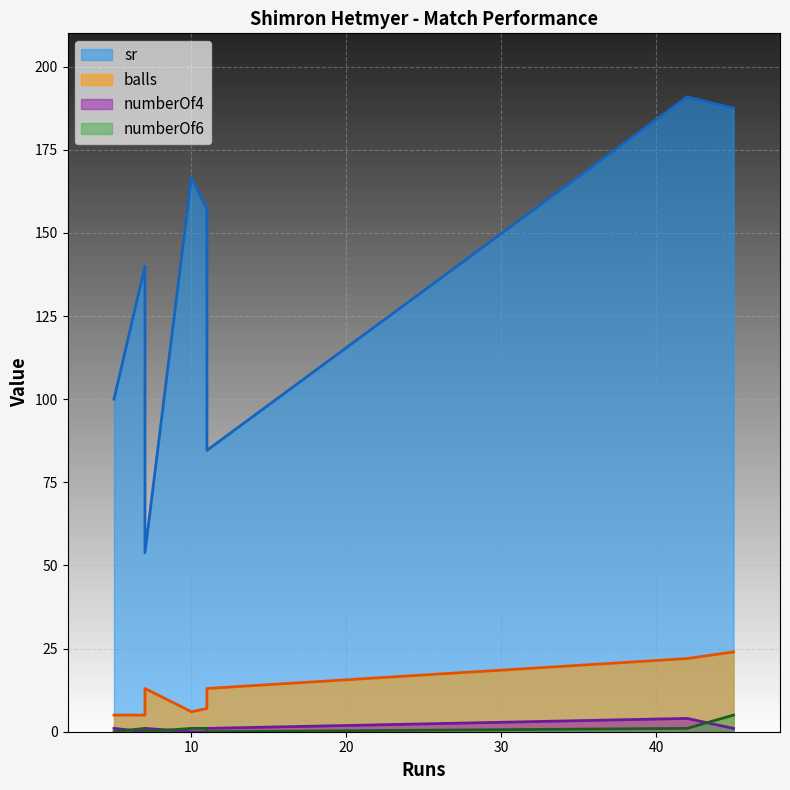

Rank the series by their maximum value, from highest to lowest.

sr, balls, numberOf6, numberOf4